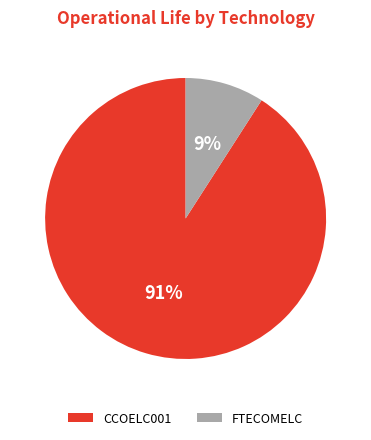

To the nearest percent, what portion does FTECOMELC represent?

9%